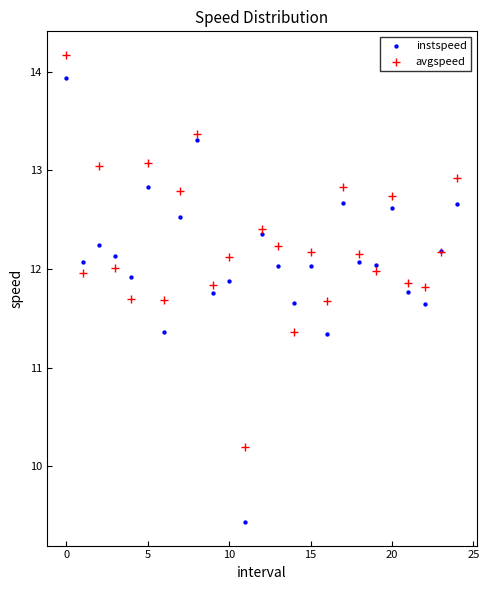

What are all the series names shown in the legend?

instspeed, avgspeed